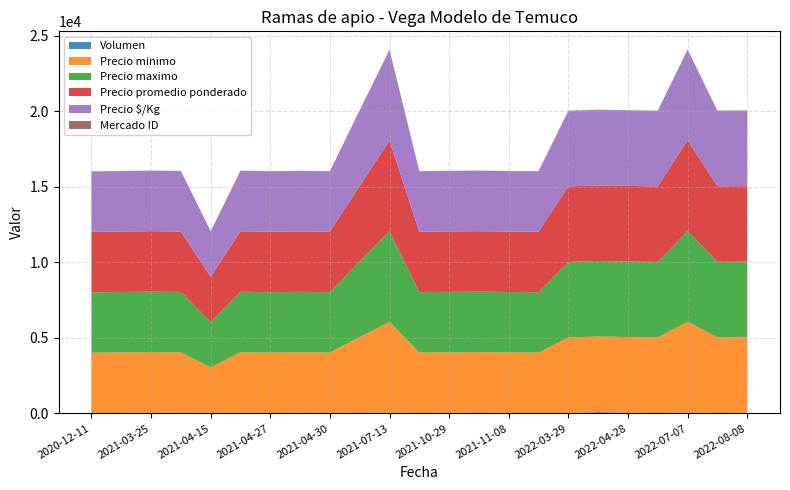

Reading left to right, list all the values displayed in this chart.

Volumen: 2020-12-11=10	2021-03-04=30	2021-03-25=55	2021-04-05=35	2021-04-15=40	2021-04-26=50	2021-04-27=20	2021-04-29=40	2021-04-30=20	2021-06-18=55	2021-07-13=55	2021-10-28=20	2021-10-29=40	2021-11-04=55	2021-11-08=30	2021-11-09=20	2022-03-29=20	2022-04-05=85	2022-04-28=50	2022-04-29=20	2022-07-07=65	2022-08-04=25	2022-08-08=40
Precio minimo: 2020-12-11=4000	2021-03-04=4000	2021-03-25=4000	2021-04-05=4000	2021-04-15=3000	2021-04-26=4000	2021-04-27=4000	2021-04-29=4000	2021-04-30=4000	2021-06-18=5000	2021-07-13=6000	2021-10-28=4000	2021-10-29=4000	2021-11-04=4000	2021-11-08=4000	2021-11-09=4000	2022-03-29=5000	2022-04-05=5000	2022-04-28=5000	2022-04-29=5000	2022-07-07=6000	2022-08-04=5000	2022-08-08=5000
Precio maximo: 2020-12-11=4000	2021-03-04=4000	2021-03-25=4000	2021-04-05=4000	2021-04-15=3000	2021-04-26=4000	2021-04-27=4000	2021-04-29=4000	2021-04-30=4000	2021-06-18=5000	2021-07-13=6000	2021-10-28=4000	2021-10-29=4000	2021-11-04=4000	2021-11-08=4000	2021-11-09=4000	2022-03-29=5000	2022-04-05=5000	2022-04-28=5000	2022-04-29=5000	2022-07-07=6000	2022-08-04=5000	2022-08-08=5000
Precio promedio ponderado: 2020-12-11=4000	2021-03-04=4000	2021-03-25=4000	2021-04-05=4000	2021-04-15=3000	2021-04-26=4000	2021-04-27=4000	2021-04-29=4000	2021-04-30=4000	2021-06-18=5000	2021-07-13=6000	2021-10-28=4000	2021-10-29=4000	2021-11-04=4000	2021-11-08=4000	2021-11-09=4000	2022-03-29=5000	2022-04-05=5000	2022-04-28=5000	2022-04-29=5000	2022-07-07=6000	2022-08-04=5000	2022-08-08=5000
Precio $/Kg: 2020-12-11=4000	2021-03-04=4000	2021-03-25=4000	2021-04-05=4000	2021-04-15=3000	2021-04-26=4000	2021-04-27=4000	2021-04-29=4000	2021-04-30=4000	2021-06-18=5000	2021-07-13=6000	2021-10-28=4000	2021-10-29=4000	2021-11-04=4000	2021-11-08=4000	2021-11-09=4000	2022-03-29=5000	2022-04-05=5000	2022-04-28=5000	2022-04-29=5000	2022-07-07=6000	2022-08-04=5000	2022-08-08=5000
Mercado ID: 2020-12-11=10	2021-03-04=10	2021-03-25=10	2021-04-05=10	2021-04-15=10	2021-04-26=10	2021-04-27=10	2021-04-29=10	2021-04-30=10	2021-06-18=10	2021-07-13=10	2021-10-28=10	2021-10-29=10	2021-11-04=10	2021-11-08=10	2021-11-09=10	2022-03-29=10	2022-04-05=10	2022-04-28=10	2022-04-29=10	2022-07-07=10	2022-08-04=10	2022-08-08=10